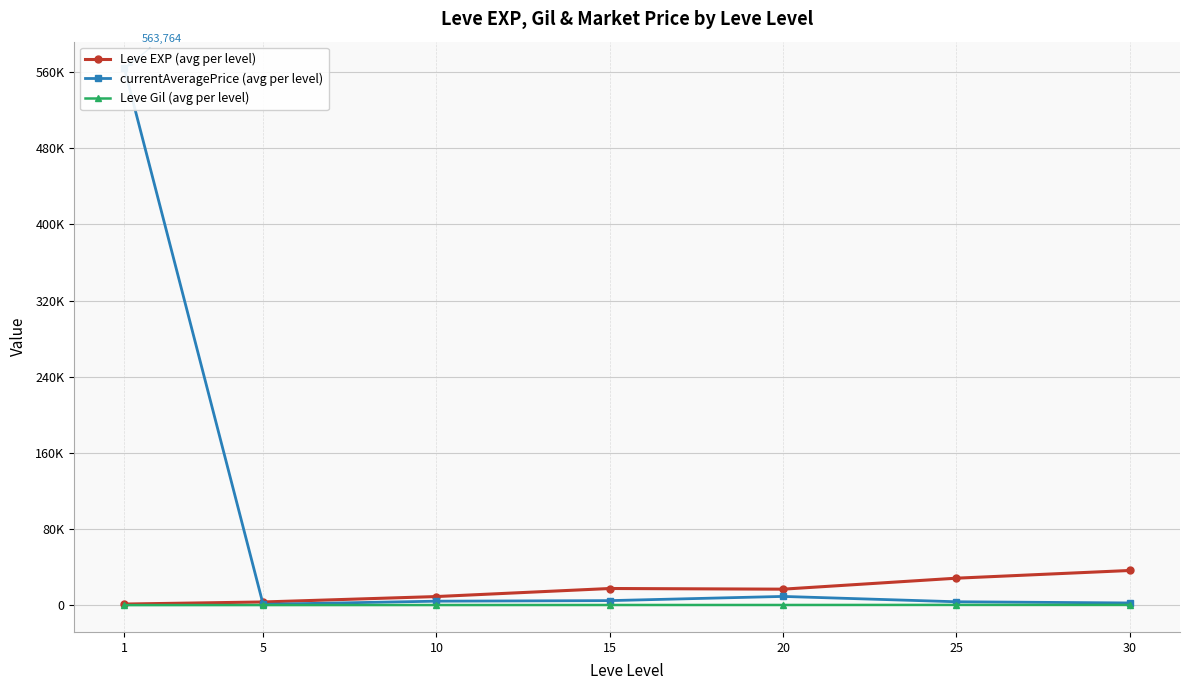

Is it true that currentAveragePrice (avg per level) equals 2404.1 at 20?

False